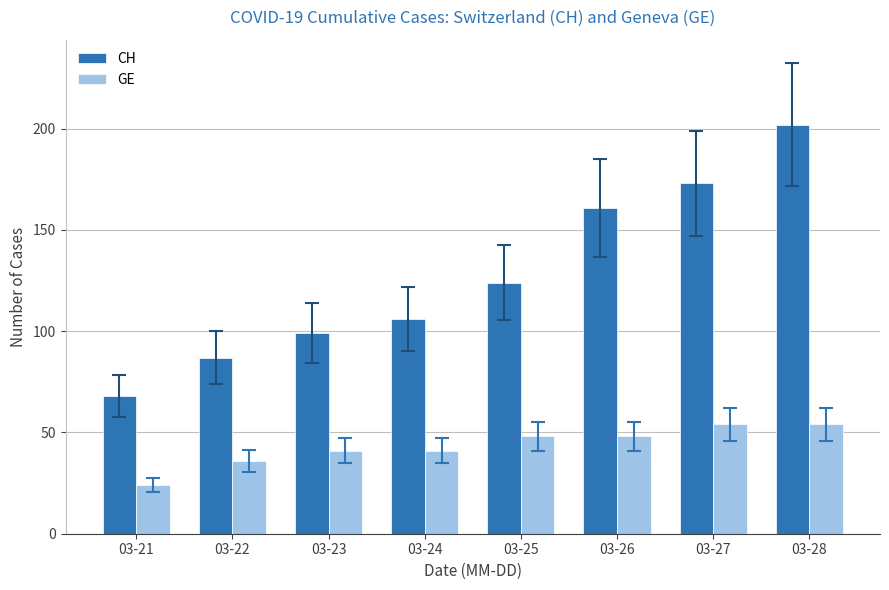

What is the lowest value of the GE series?

24